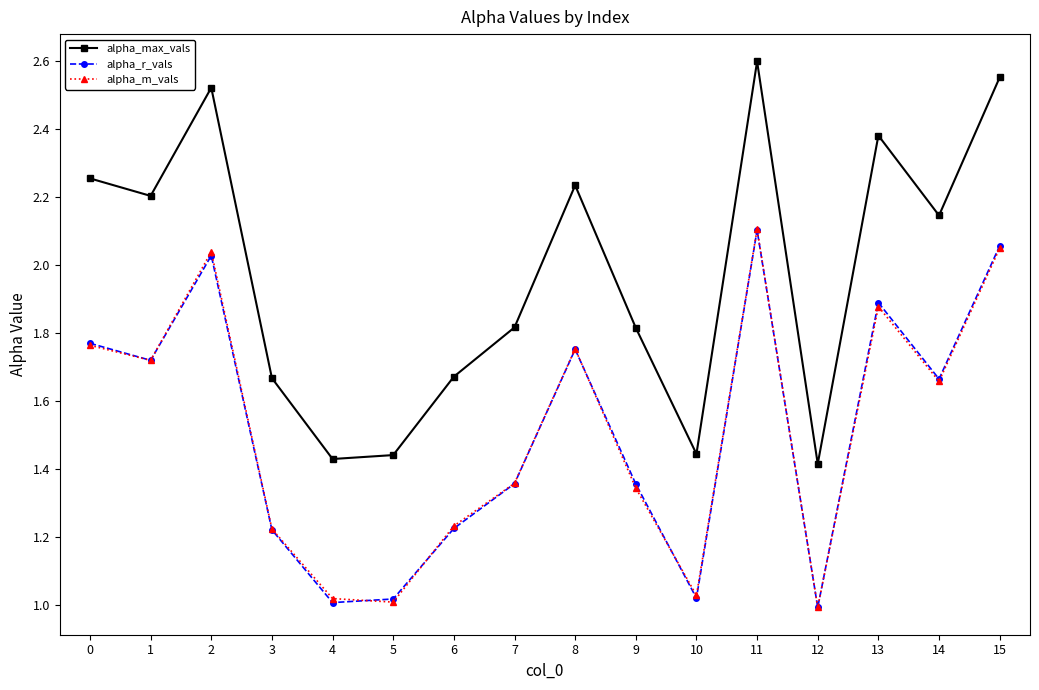

Which category has the highest value across all series?

11